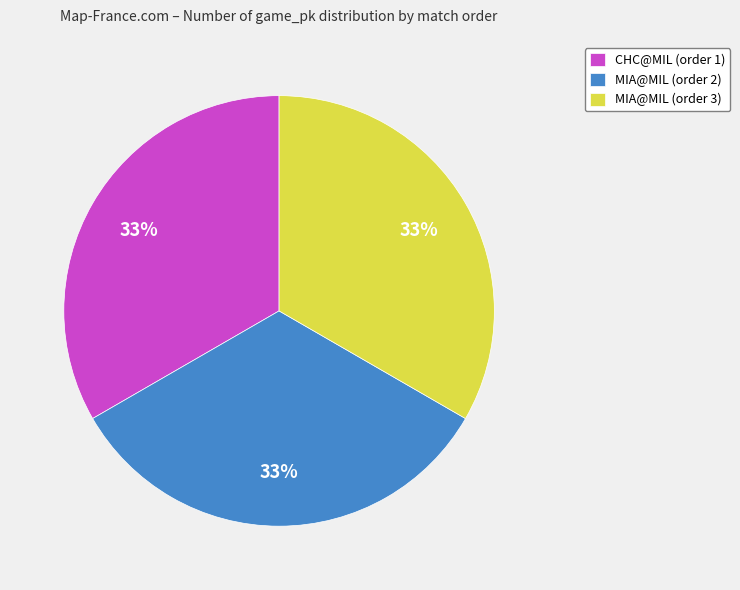

What percentage is the CHC@MIL (order 1) slice, to the nearest percent?

33%